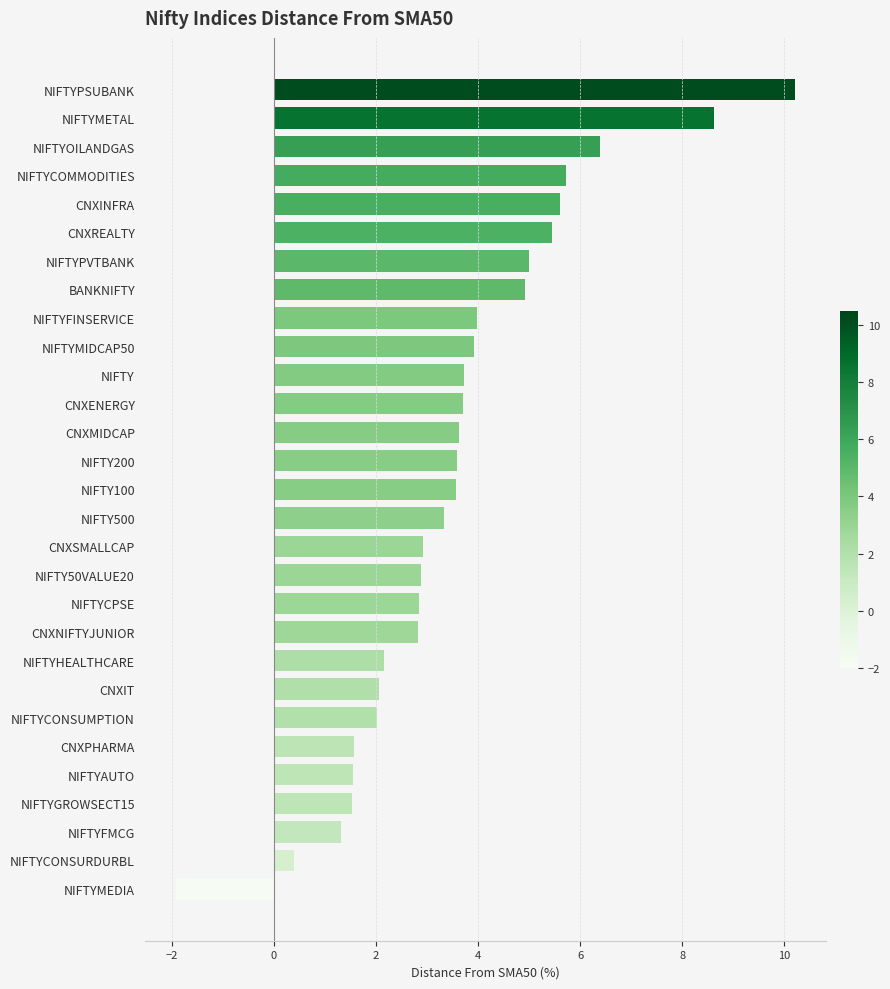

What is the approximate value at NIFTYPSUBANK?

10.2